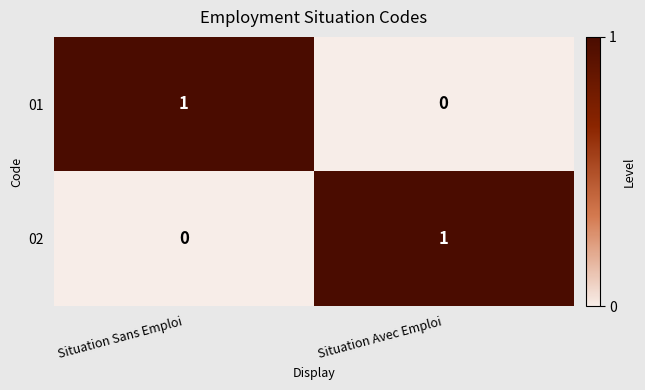

At how many categories does at least one series exceed 0?

2